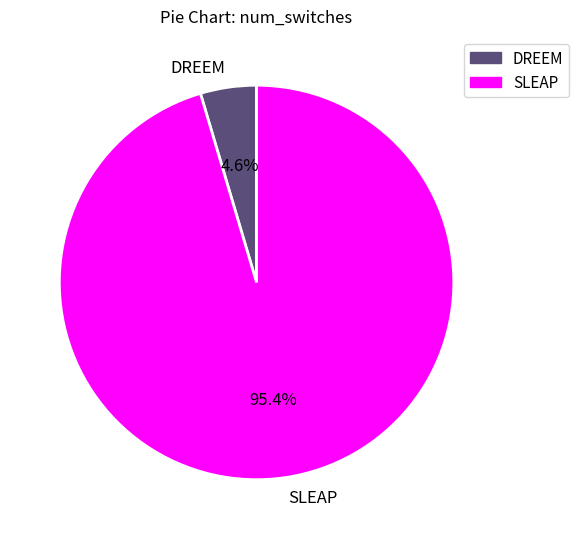

The SLEAP slice represents 95% of the pie. True or false?

True